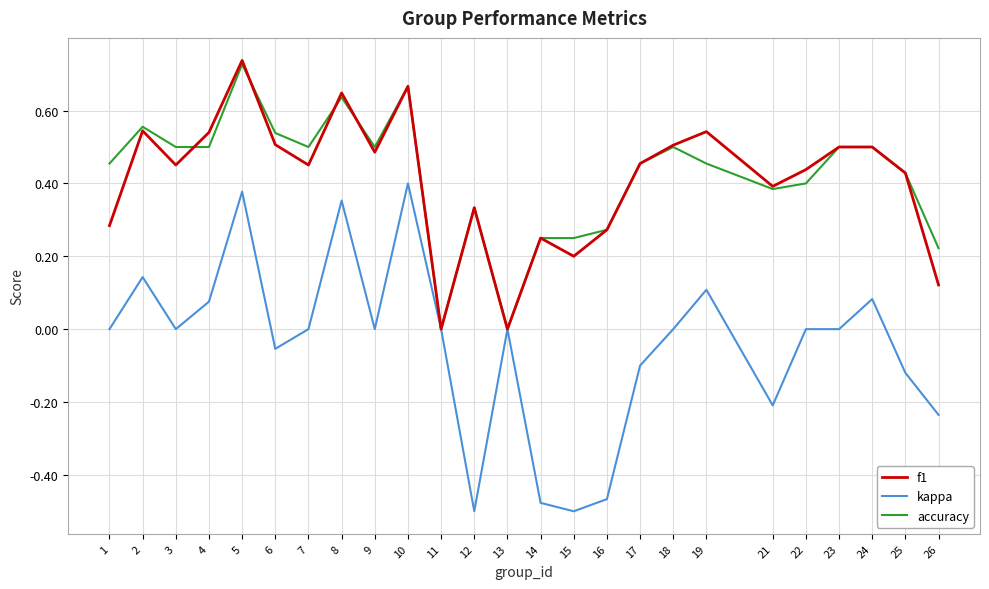

At which category does the chart reach its peak across all series?

5